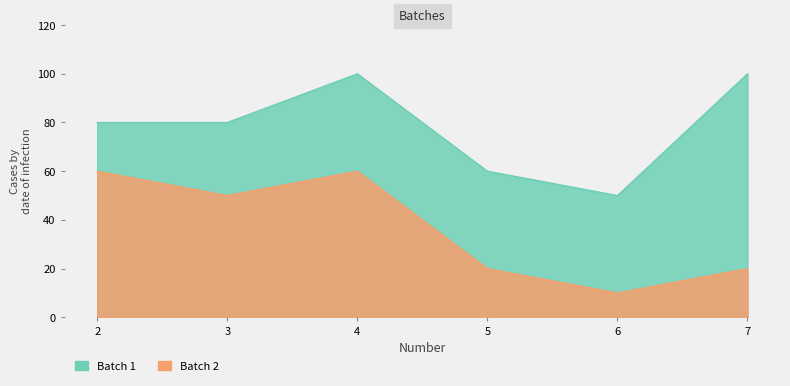

List the labels in order of Batch 1 value, smallest first.

6, 5, 2, 3, 4, 7